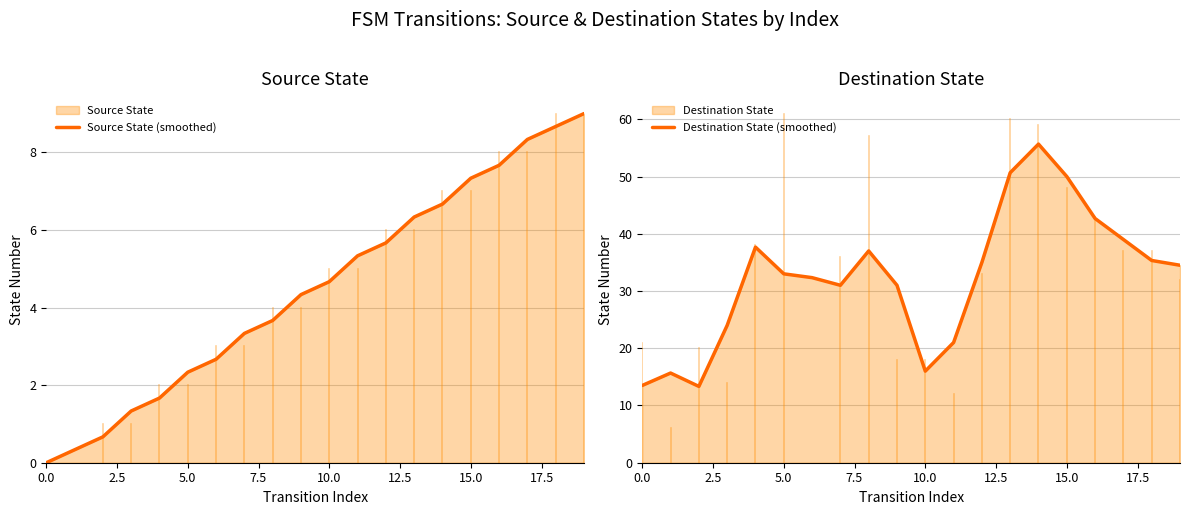

What is the highest value of the Destination State (smoothed) series?

55.7